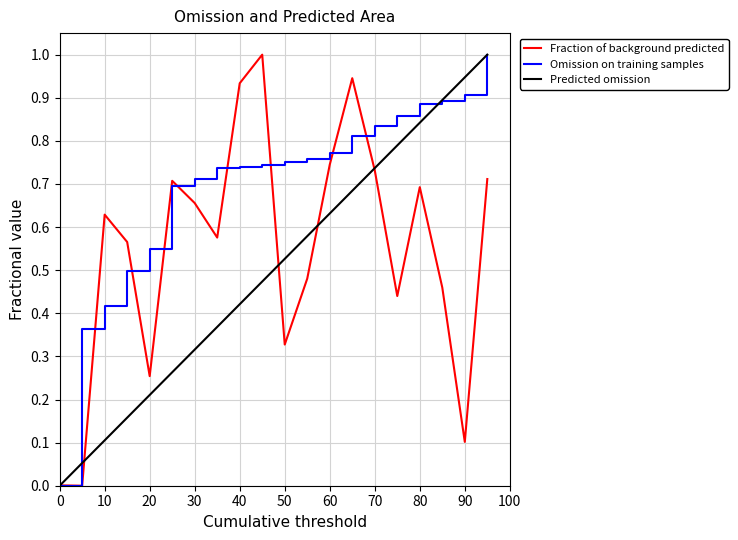

Rank the series by their average value, from lowest to highest.

Predicted omission, Fraction of background predicted, Omission on training samples